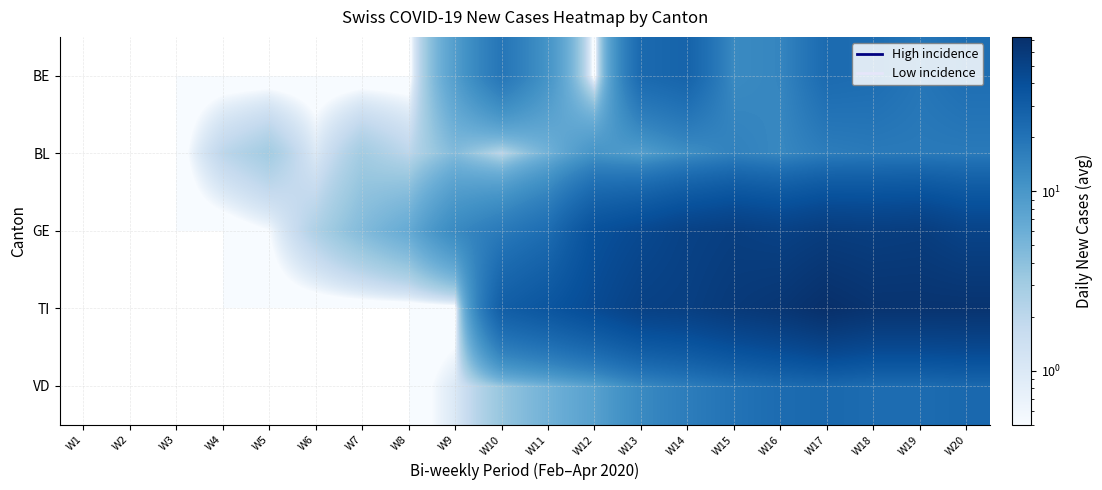

What is the greatest value displayed?

72.5